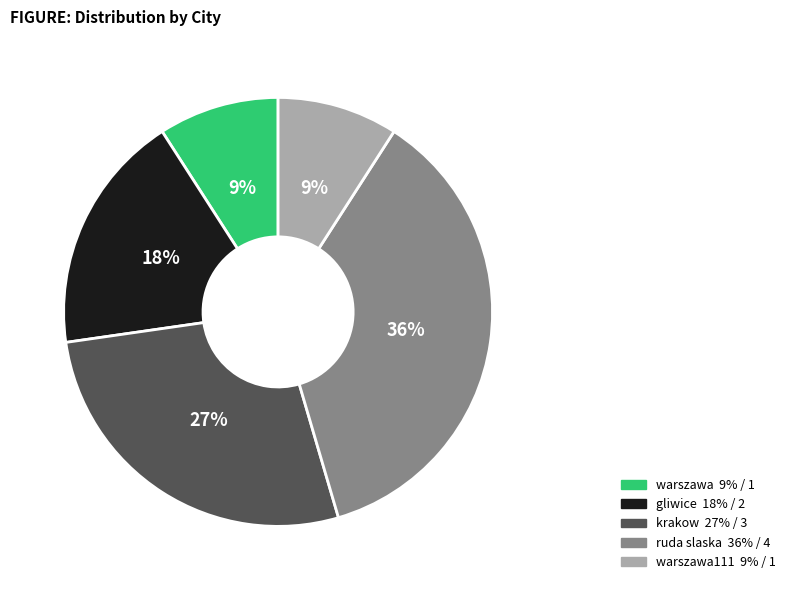

Does any single category account for the majority?

No